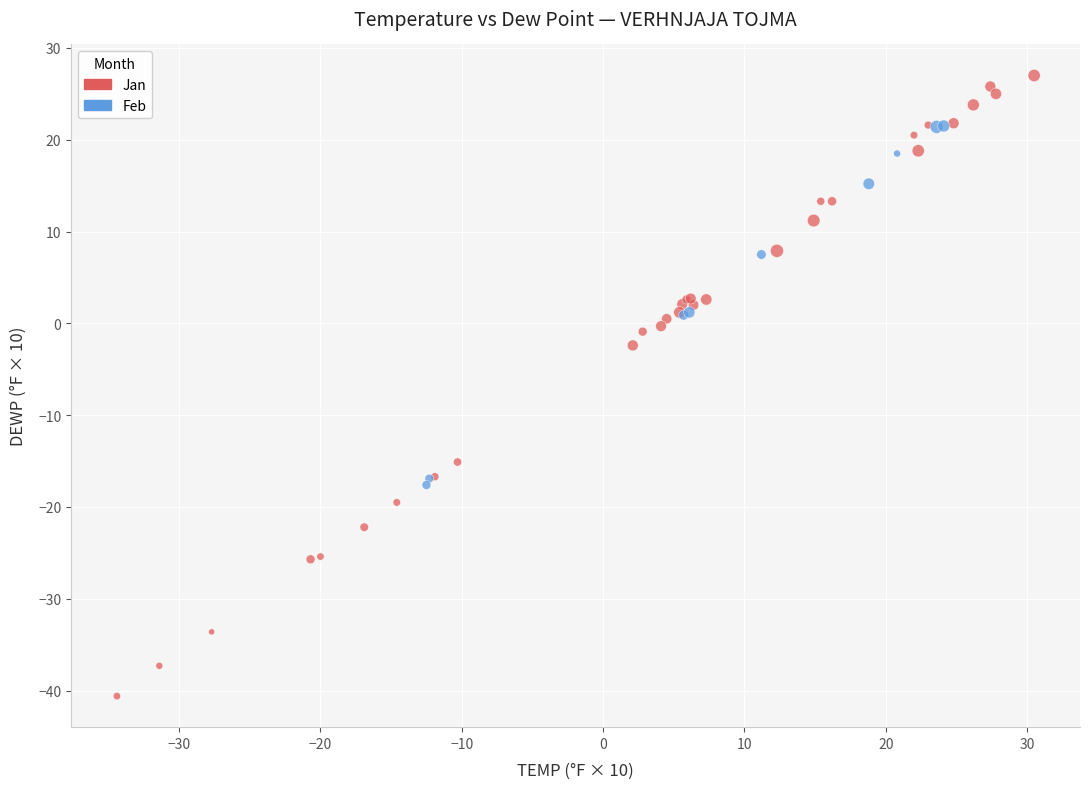

Which series reaches the minimum Y coordinate?

Jan